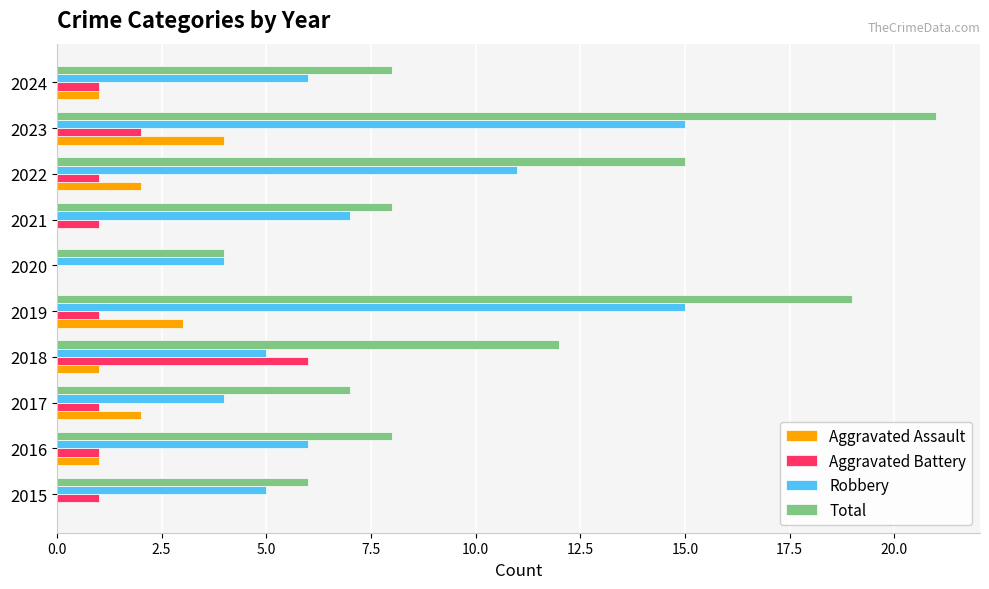

Between 2019 and 2021, which series saw the biggest shift?

Total